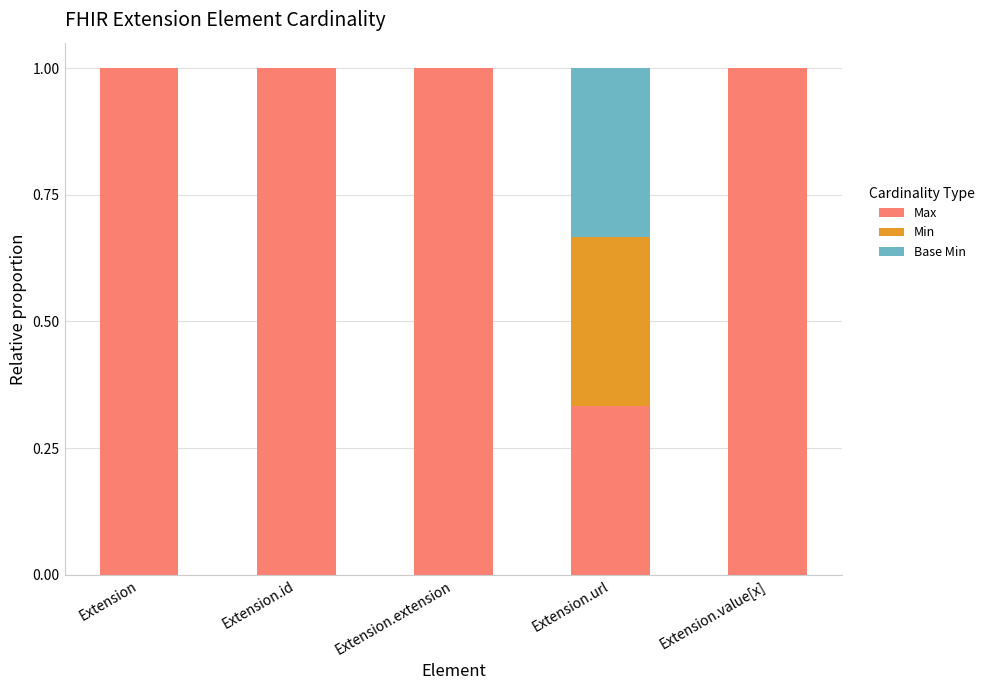

What value does the Max series have at Extension.value[x]?

1.0